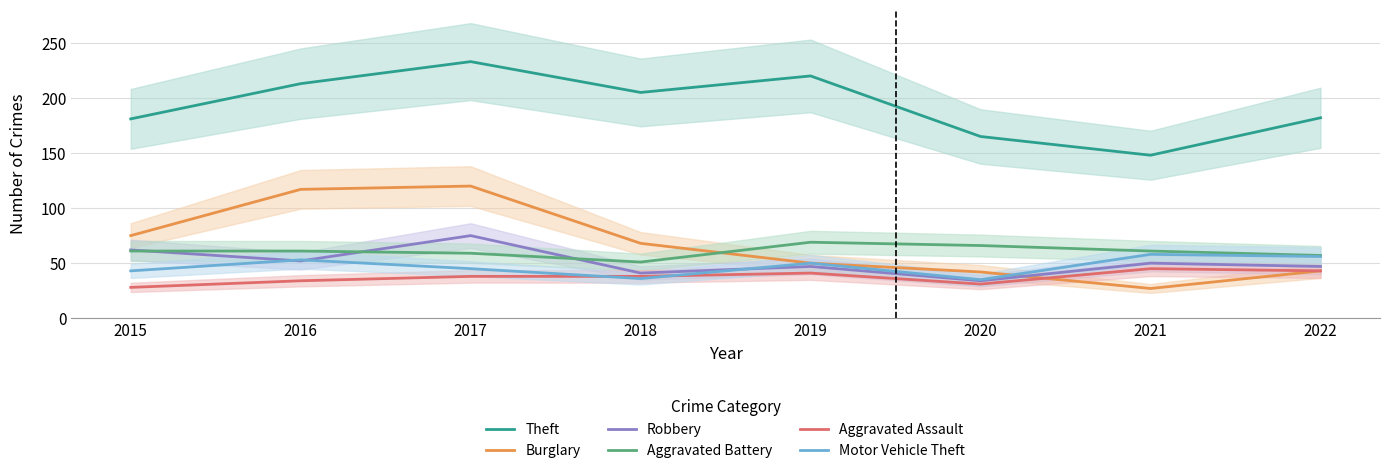

At which category does Aggravated Battery reach its first local peak?

2019